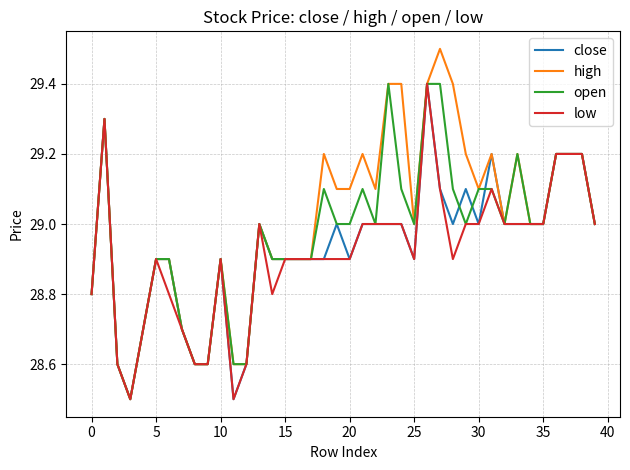

What is the lowest value of the close series?

28.5